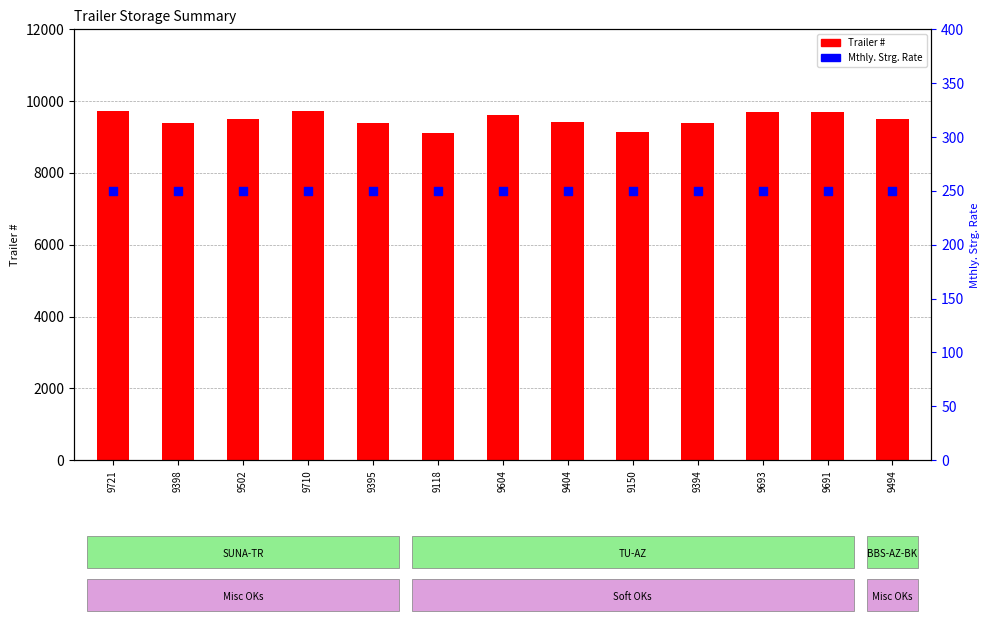

What is the total value across all series at 9394?

9644